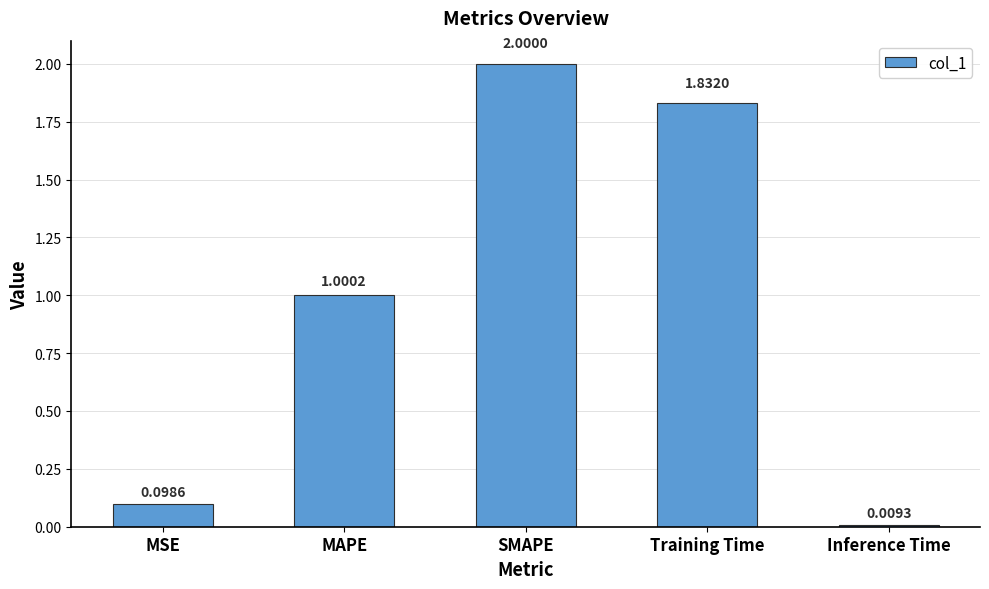

What is the label of the 1st bar from the left?

MSE